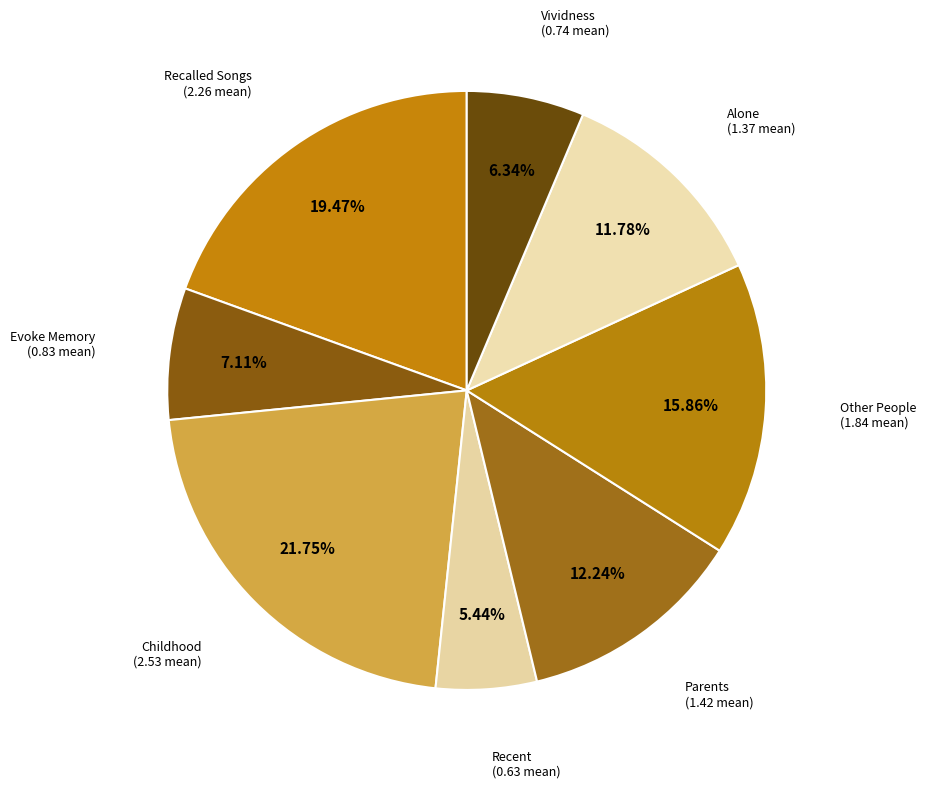

Rank the categories by value from highest to lowest.

Childhood, Recalled Songs, Other People, Parents, Alone, Evoke Memory, Vividness, Recent